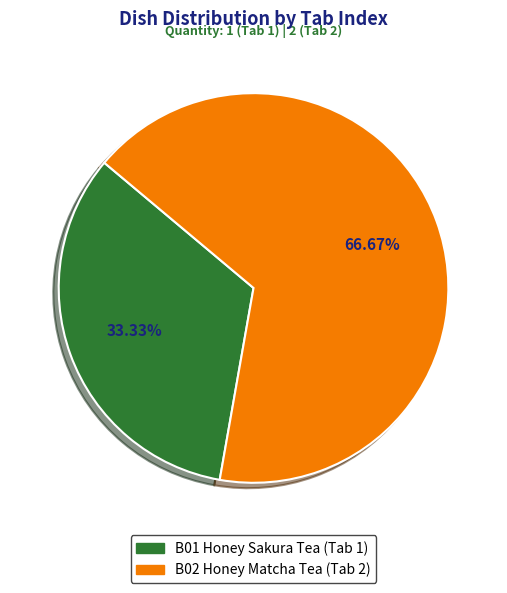

Which slice is the smallest?

B01 Honey Sakura Tea (Tab 1)